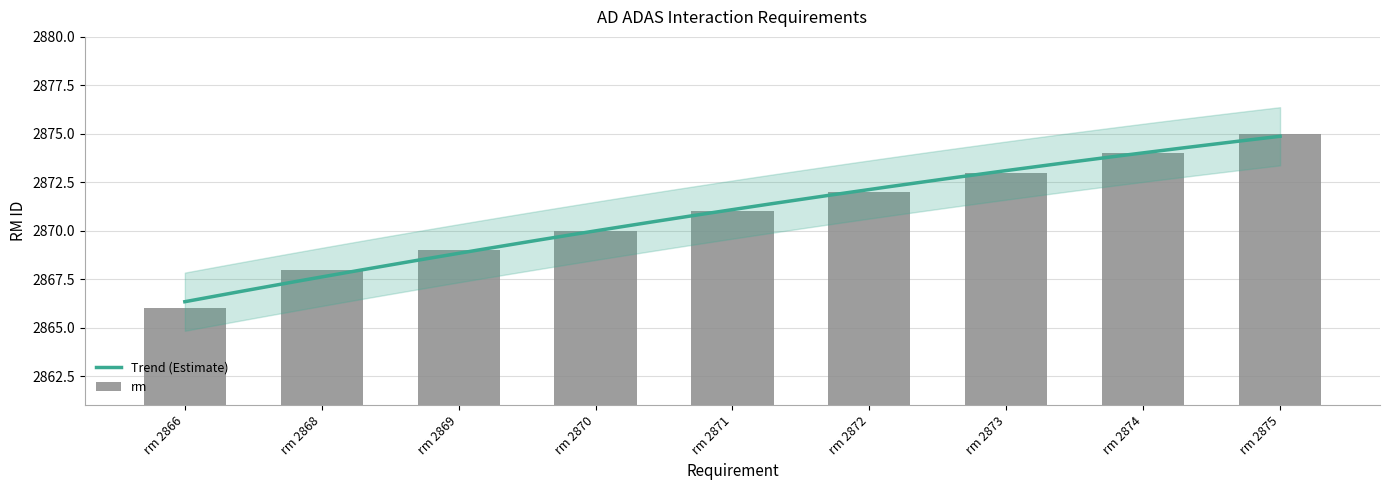

True or false: the data shows 2866 at rm 2866.

True